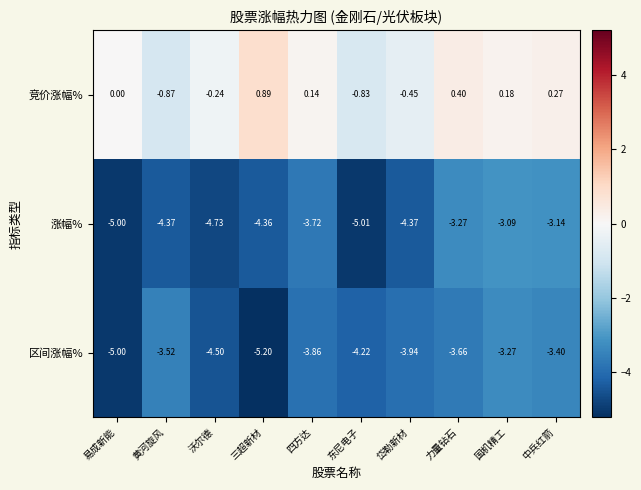

Is the value of 涨幅% at 力量钻石 greater than the value of 区间涨幅% at 中兵红箭?

Yes